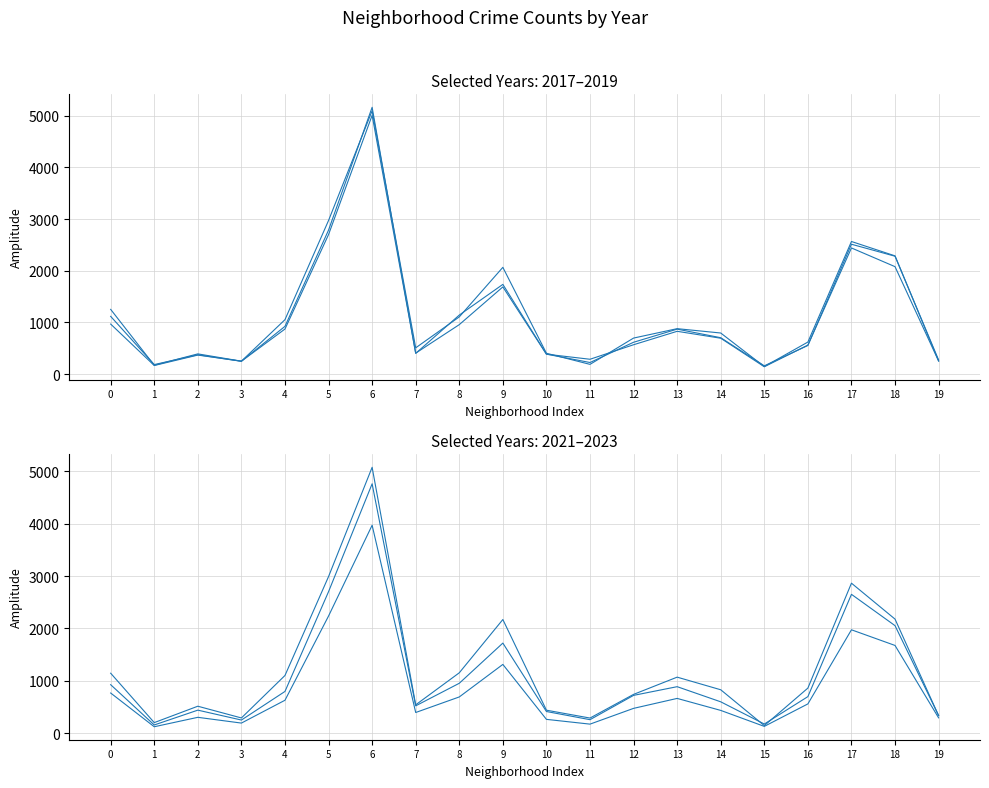

True or false: 2021 has more than 1 interior local peaks.

True